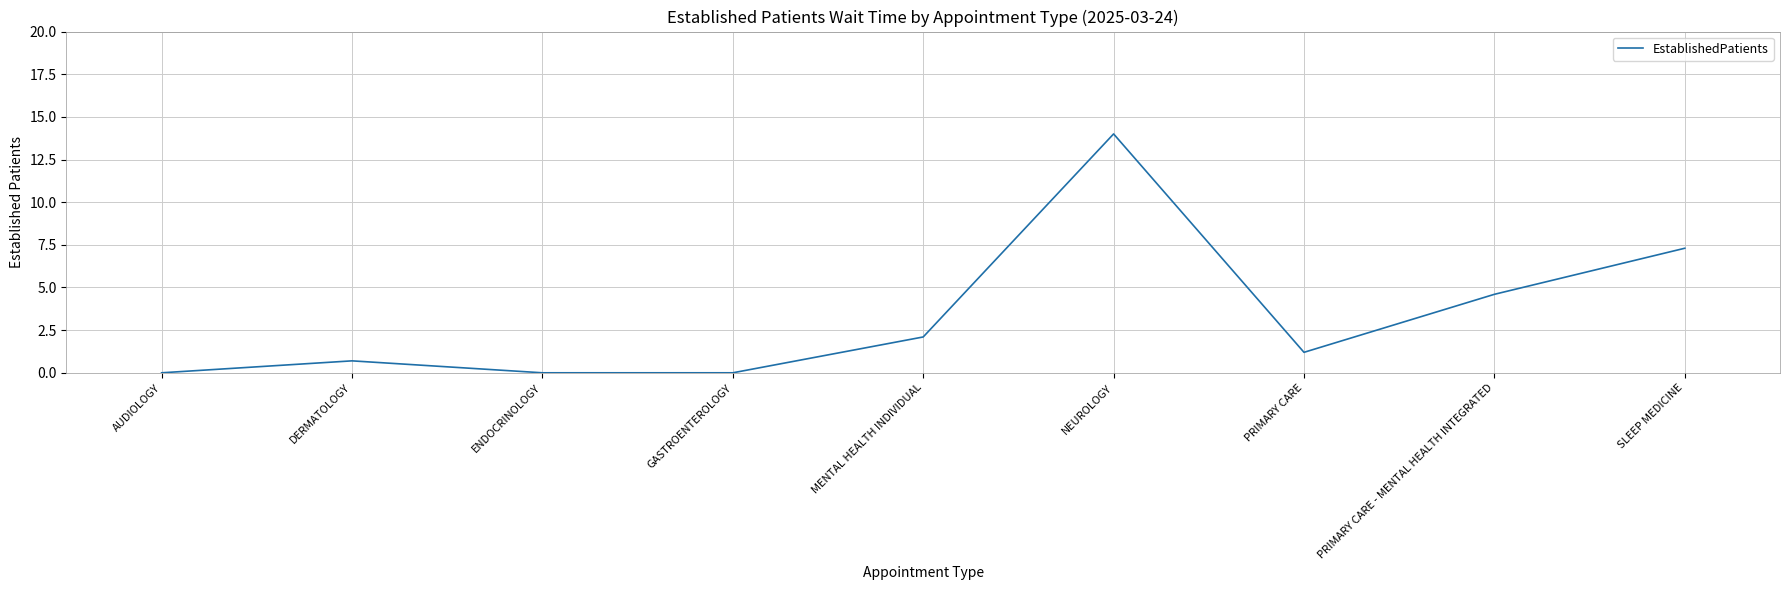

What is the change in value from AUDIOLOGY to MENTAL HEALTH INDIVIDUAL?

+2.1